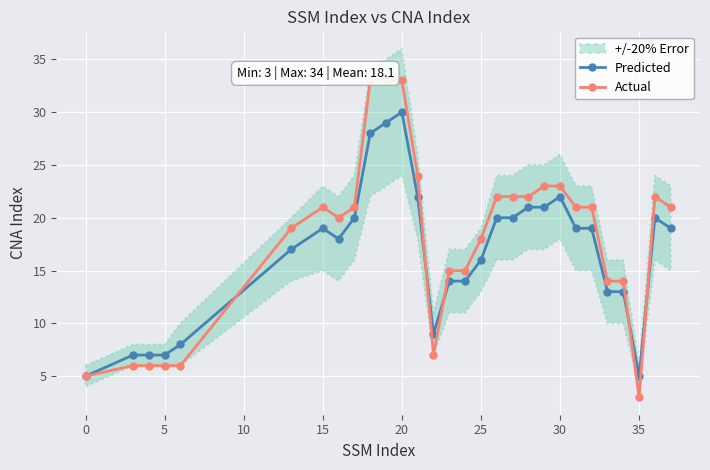

The value of Actual at 35 is 3. True or false?

True